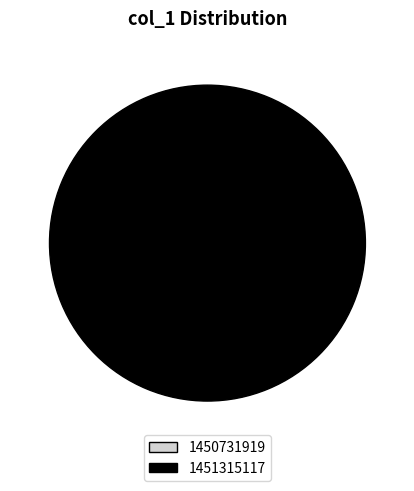

Does any single category account for the majority?

Yes